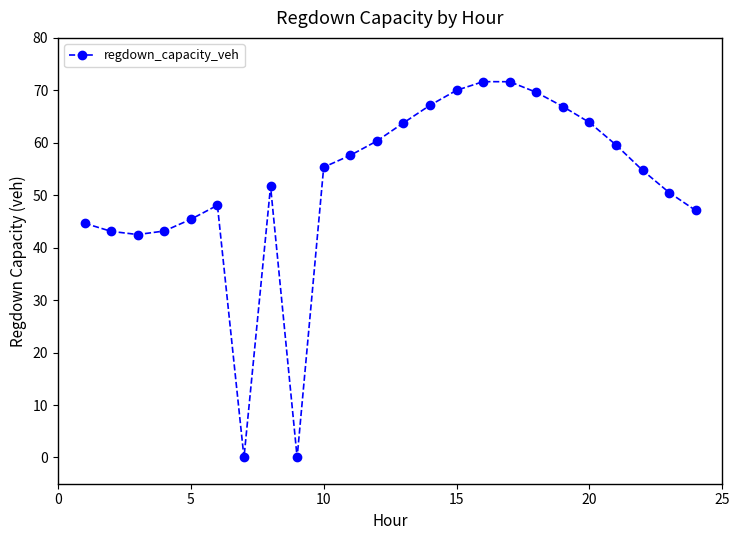

What is the greatest value displayed?

71.7